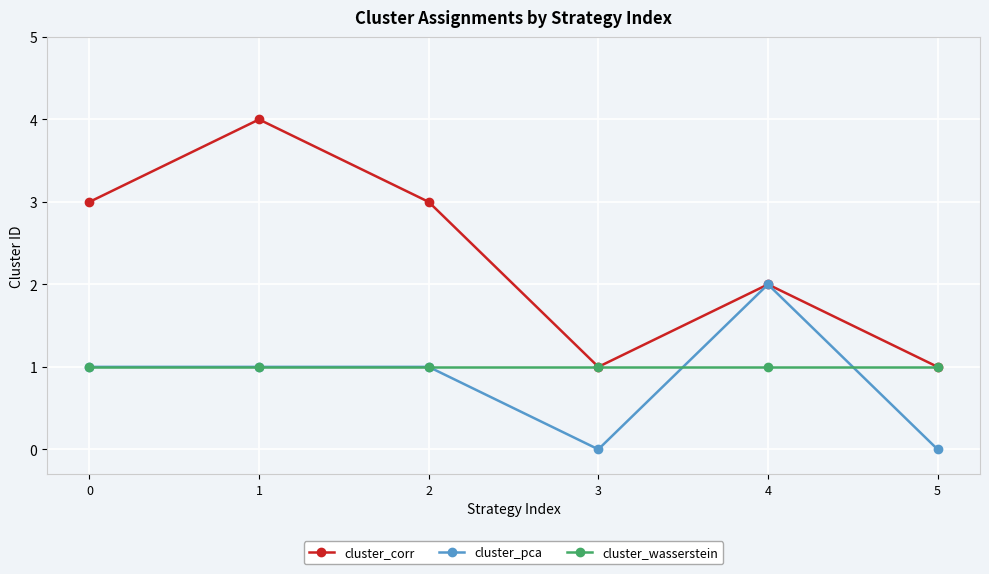

Reading left to right, what are all the values shown in this chart?

cluster_corr: 3	4	3	1	2	1
cluster_pca: 1	1	1	0	2	0
cluster_wasserstein: 1	1	1	1	1	1